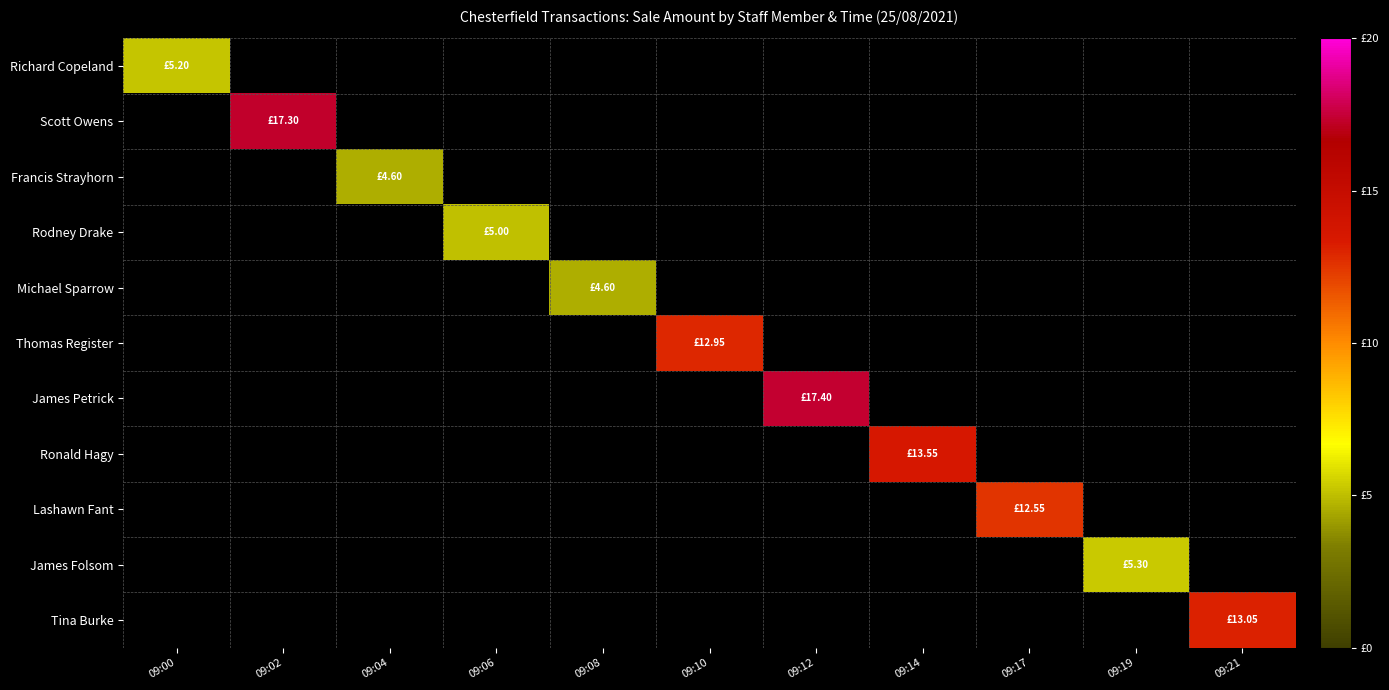

Which category has the highest value across all series?

09:12